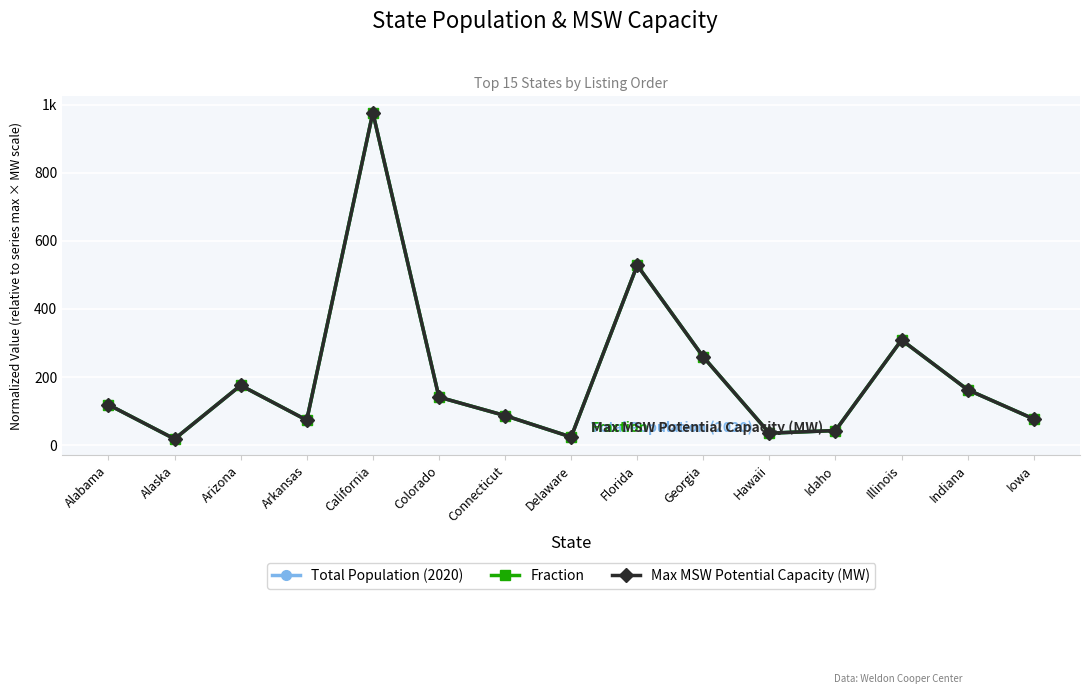

Does the chart have visible grid lines?

Yes